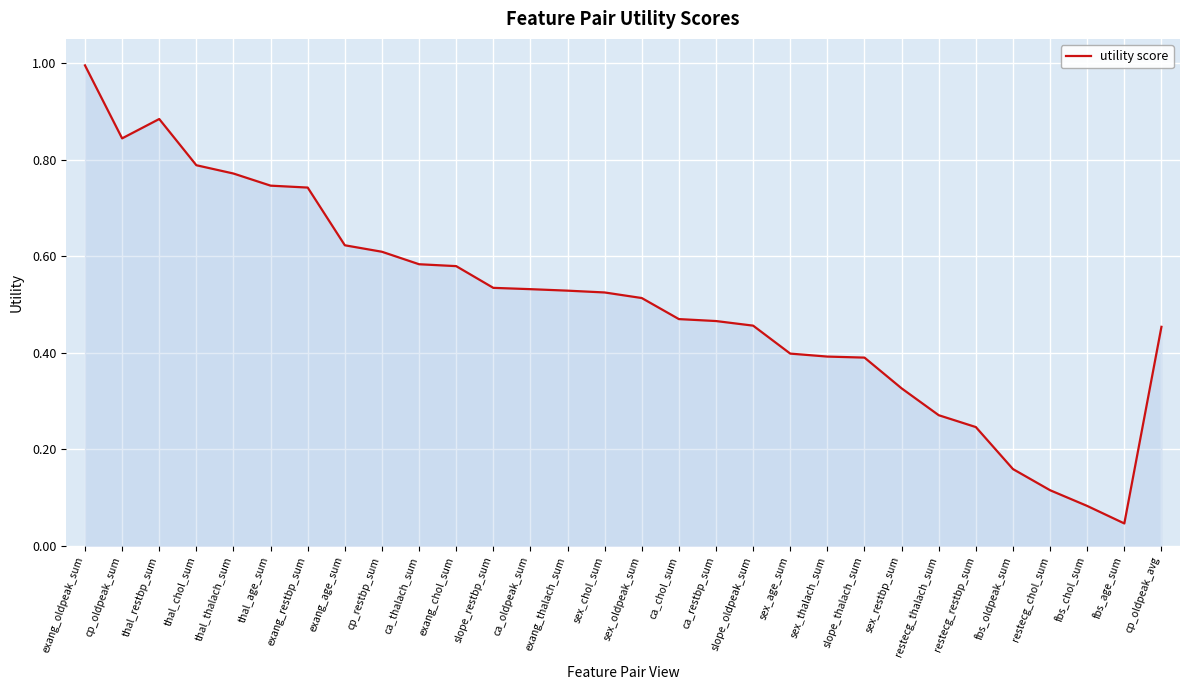

What is the sum of all values?

15.1